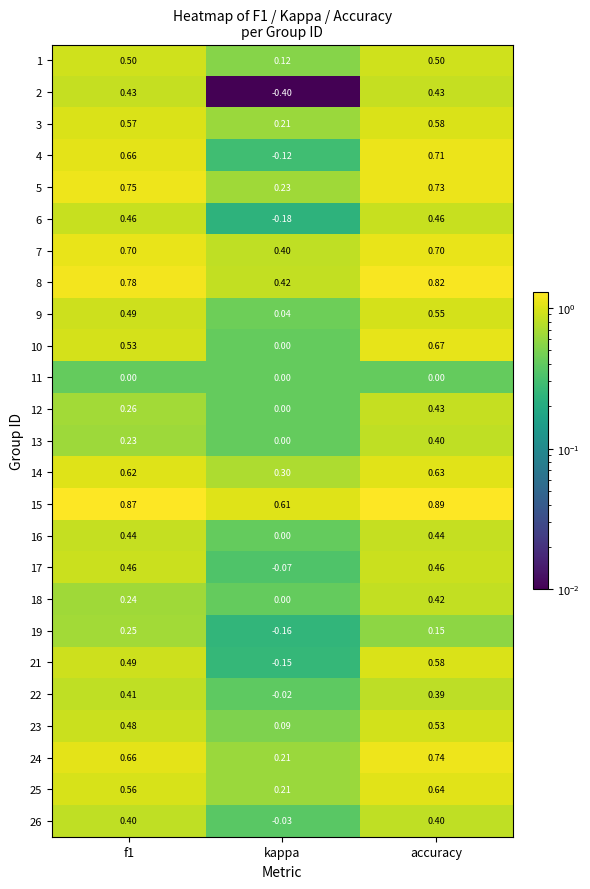

Is the value of 14 at kappa greater than the value of 6 at kappa?

Yes